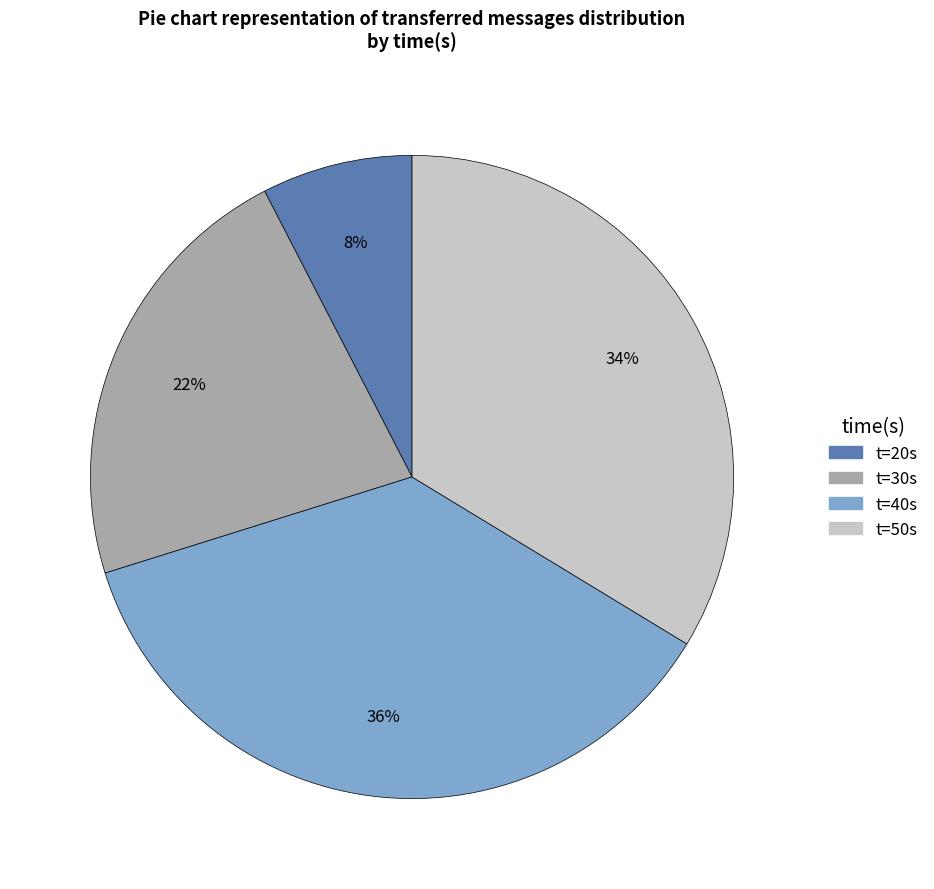

Is there any slice that represents more than half of the pie?

No